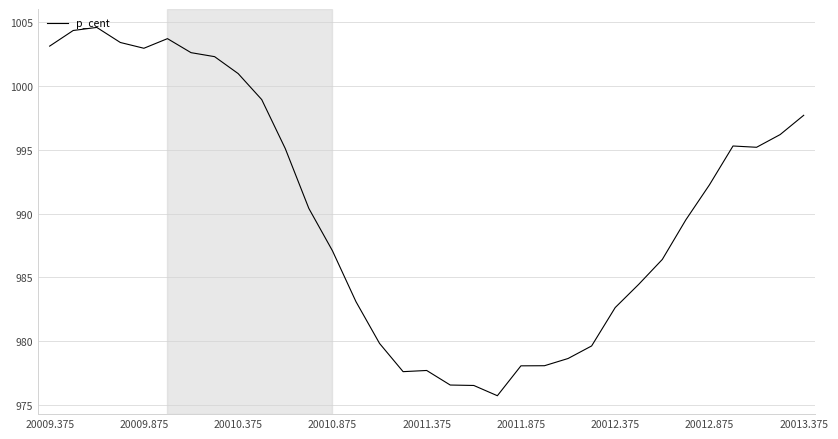

What is the greatest value displayed?

1004.6